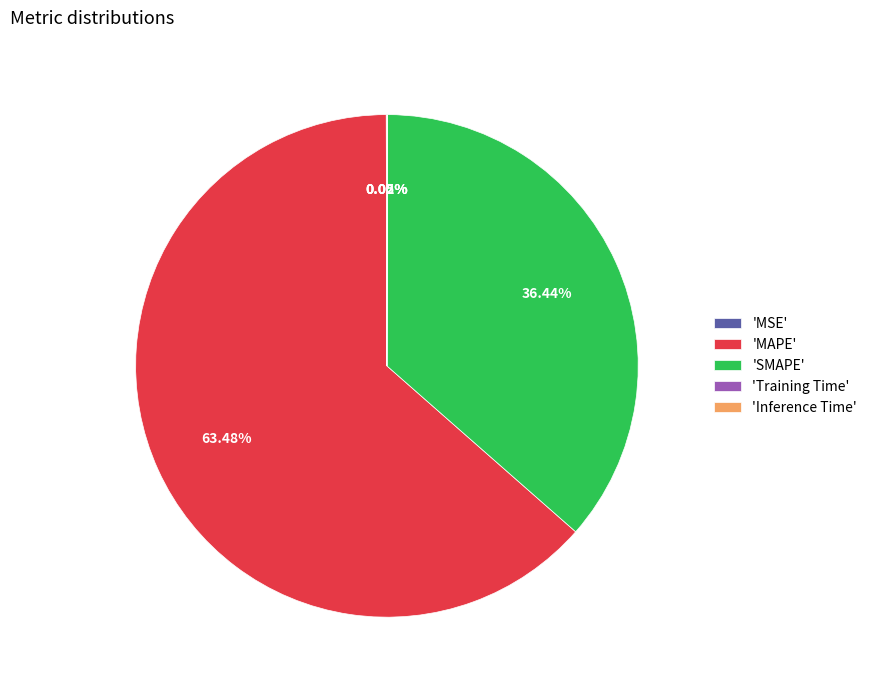

To the nearest percent, what is the average slice percentage?

20%